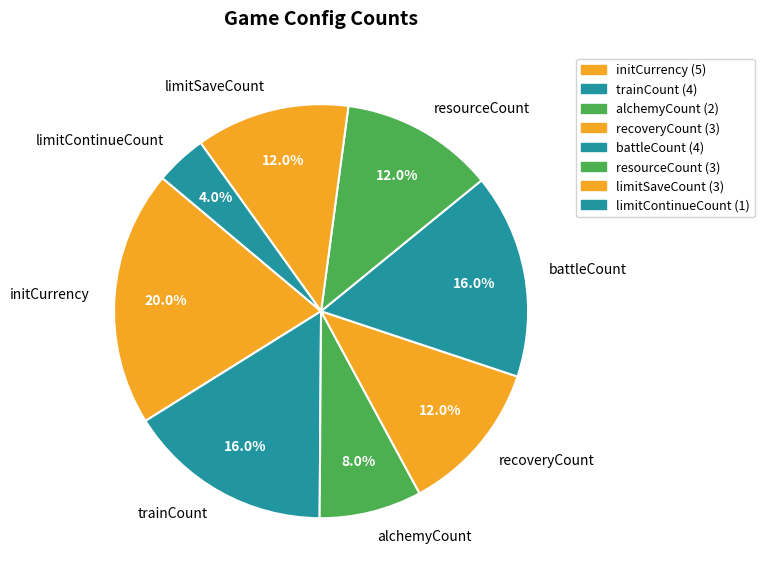

Combined, do battleCount and trainCount account for over 50%?

No